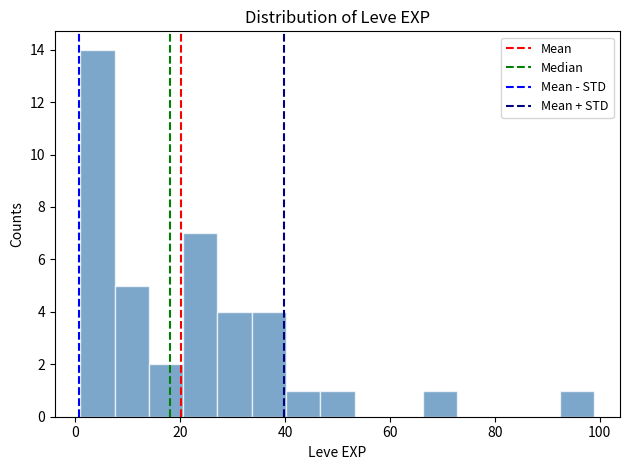

Read against the x-axis, roughly where is the centre of the tallest bar?

4